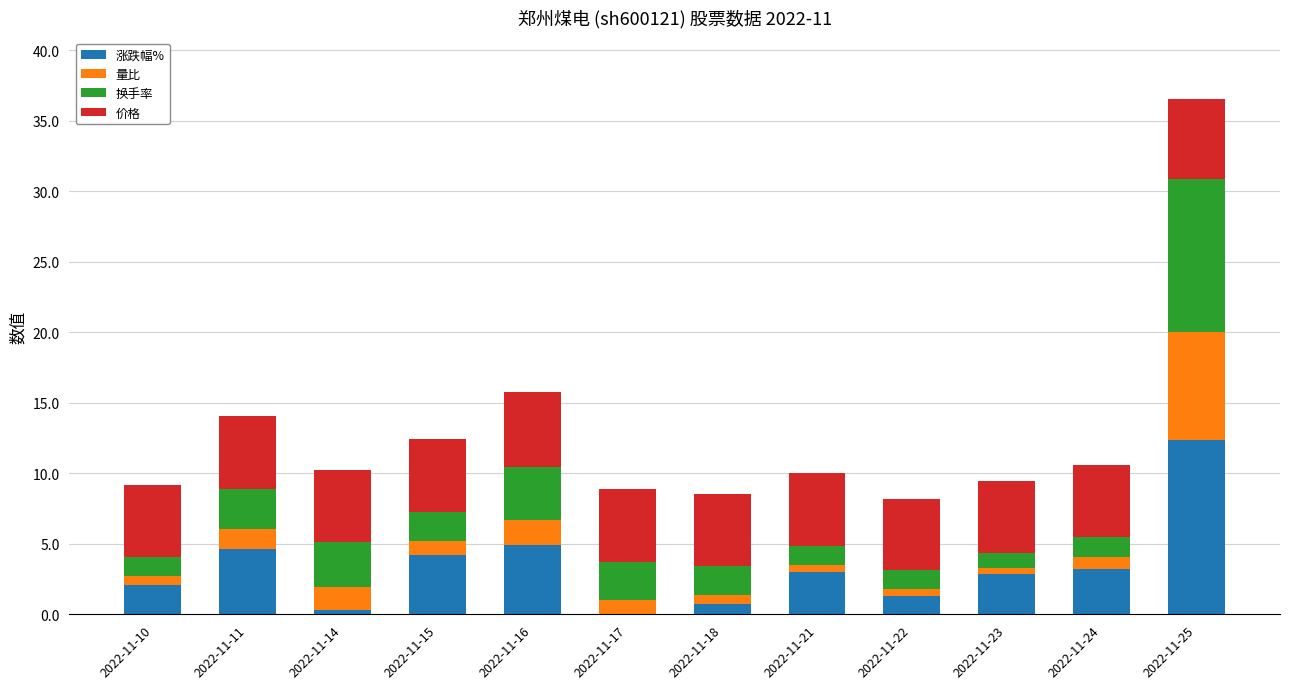

What are all the series names shown in the legend?

涨跌幅%, 量比, 换手率, 价格